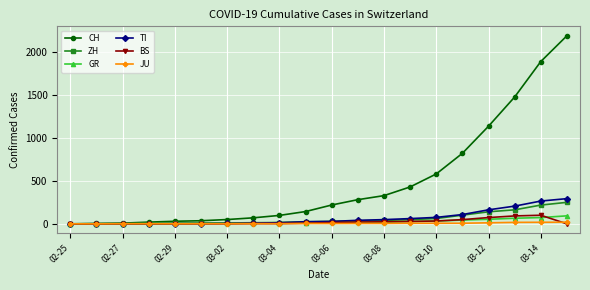

Is this an area chart (filled region under the line)?

No